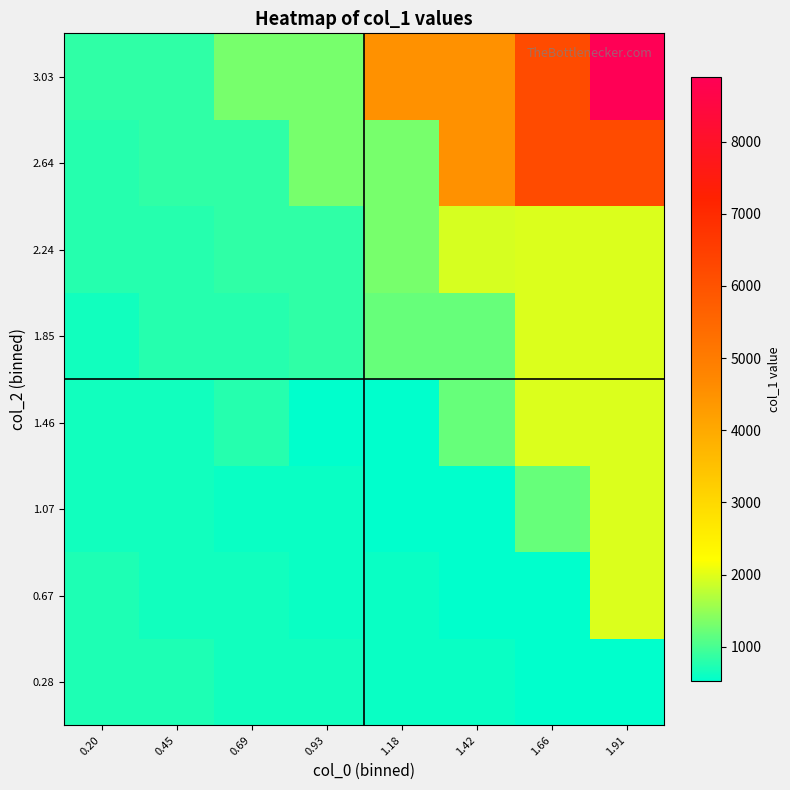

Rank the series by their maximum value, from highest to lowest.

3.03, 2.64, 0.67, 1.07, 1.46, 1.85, 2.24, 0.28